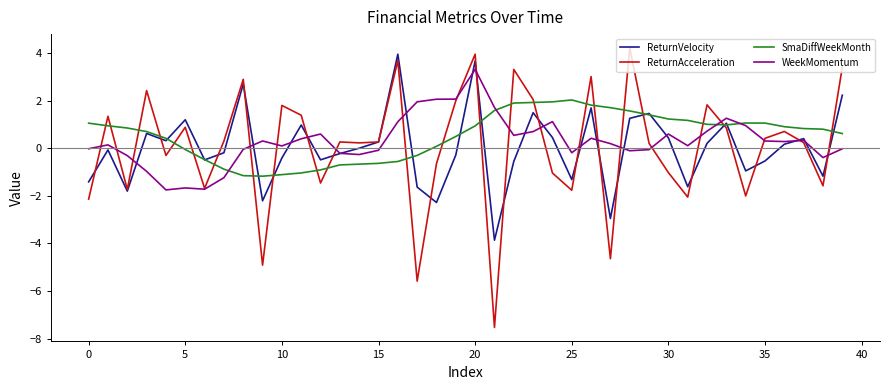

Which series has the largest range (max minus min)?

ReturnAcceleration